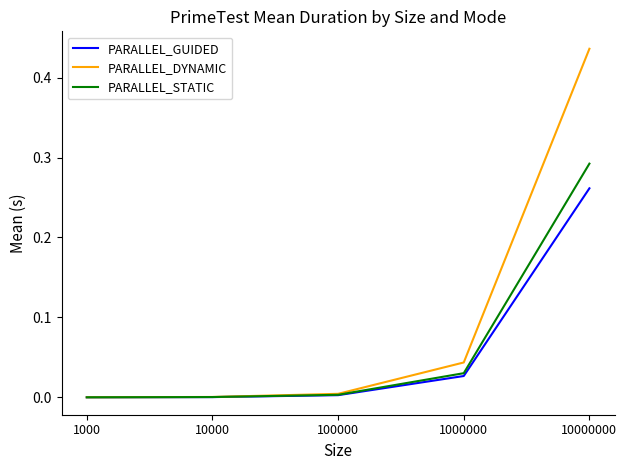

At which category is the sum across all series the highest?

10000000